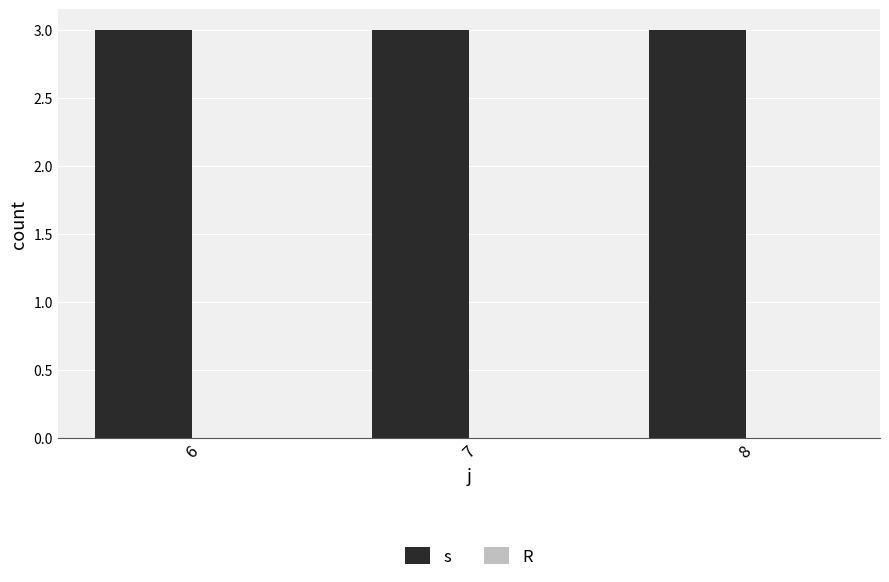

Reading right to left, list all the values displayed in this chart.

s: 8=3	7=3	6=3
R: 8=0	7=0	6=0